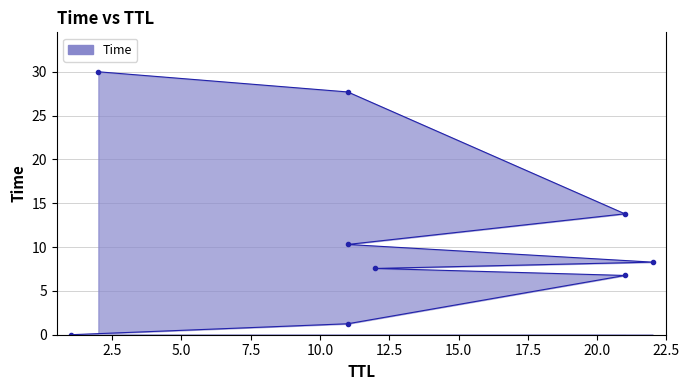

What is the change in value from 7.5 to 17.5?

+20.1